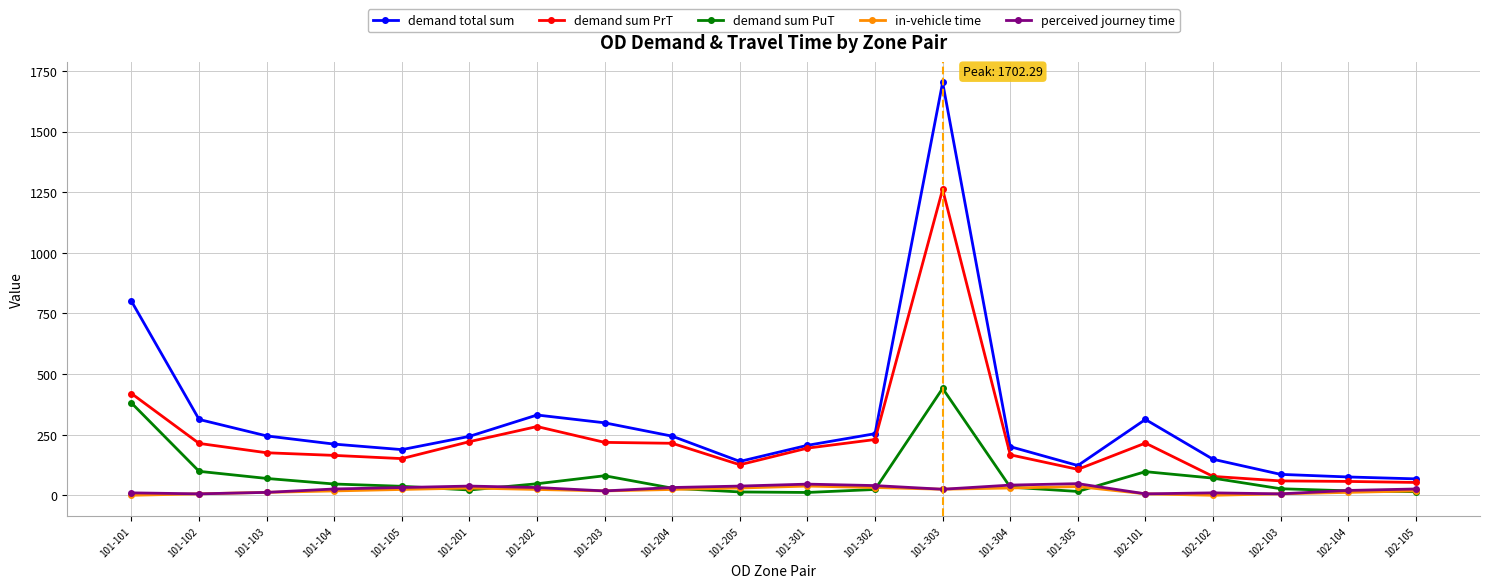

Is it true that demand sum PuT equals 70.7 at 102-102?

True